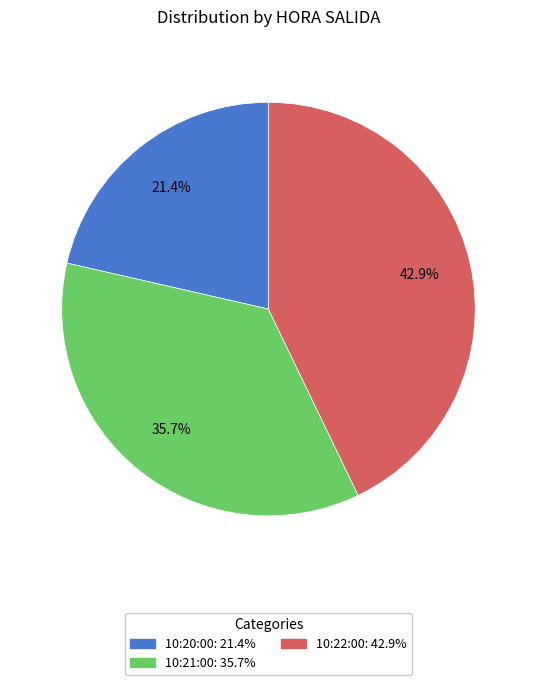

Which category has the smallest portion of the pie?

10:20:00